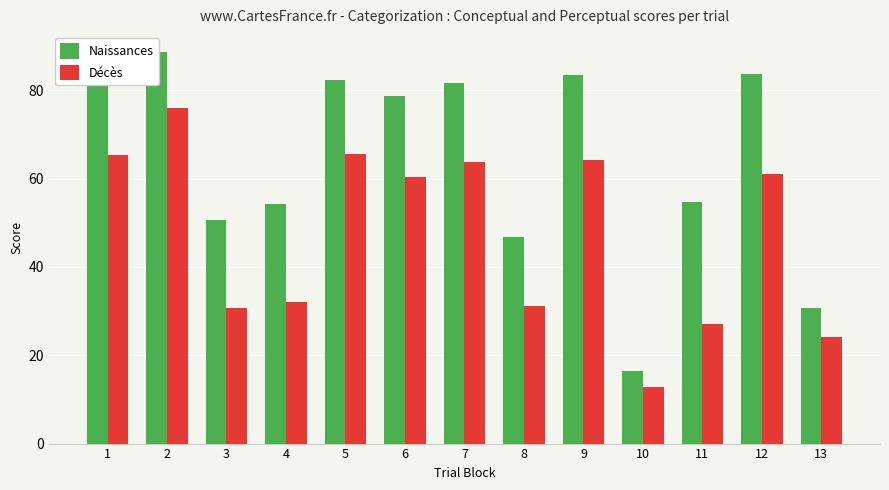

What is the difference between the highest and lowest values at 4?

22.2